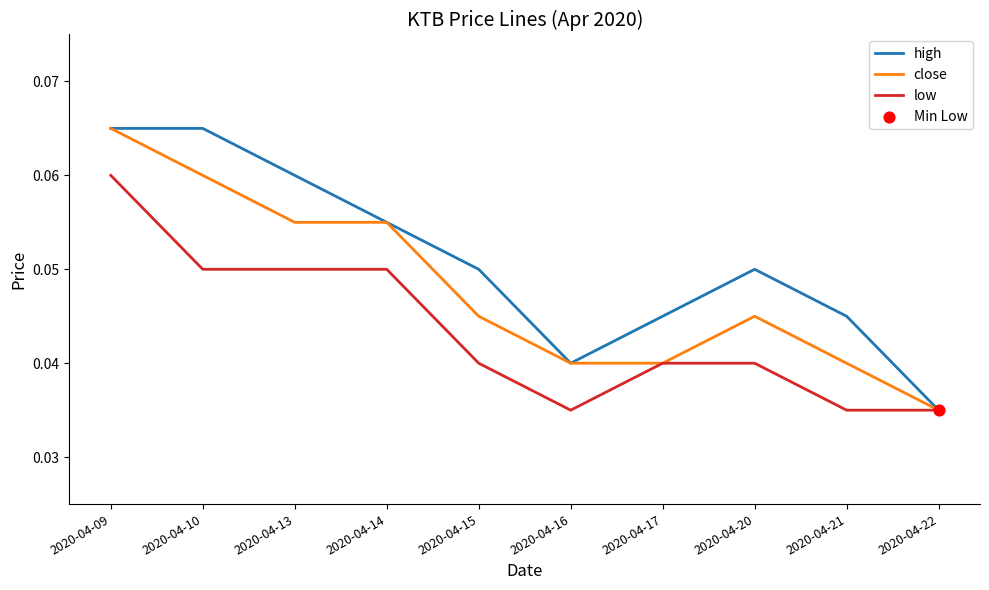

At how many categories does at least one series exceed 0?

10